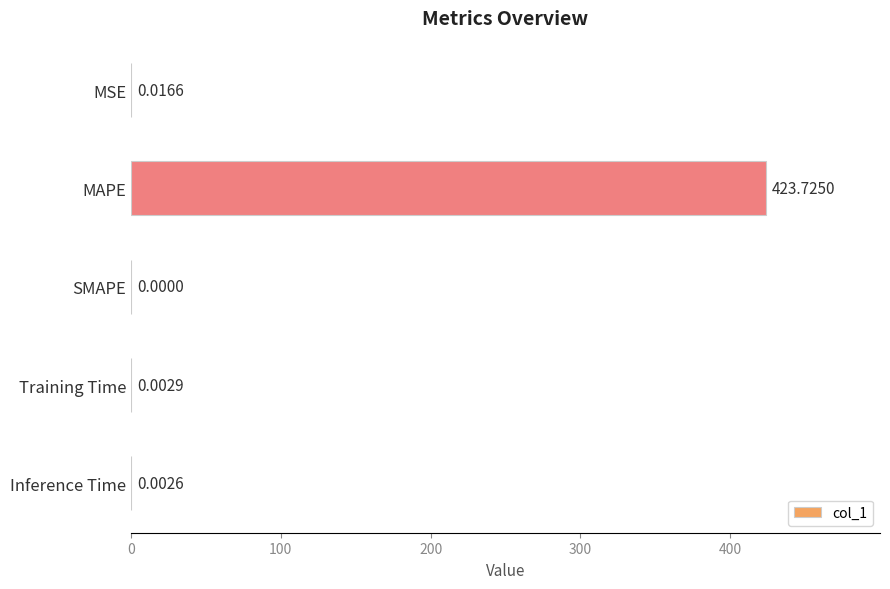

Between Inference Time and SMAPE, which is larger?

Inference Time